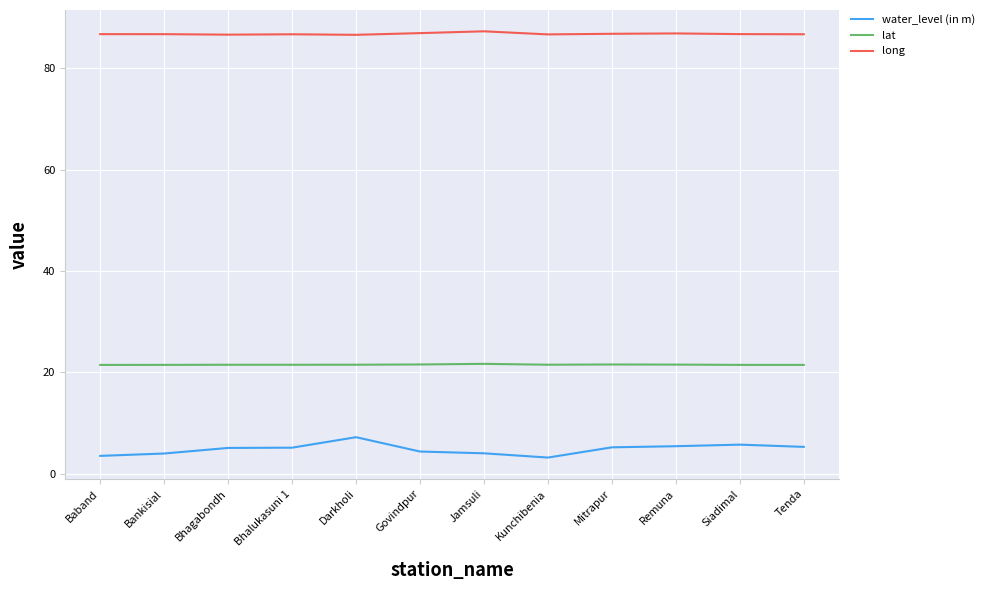

What is the highest value of the water_level (in m) series?

7.2